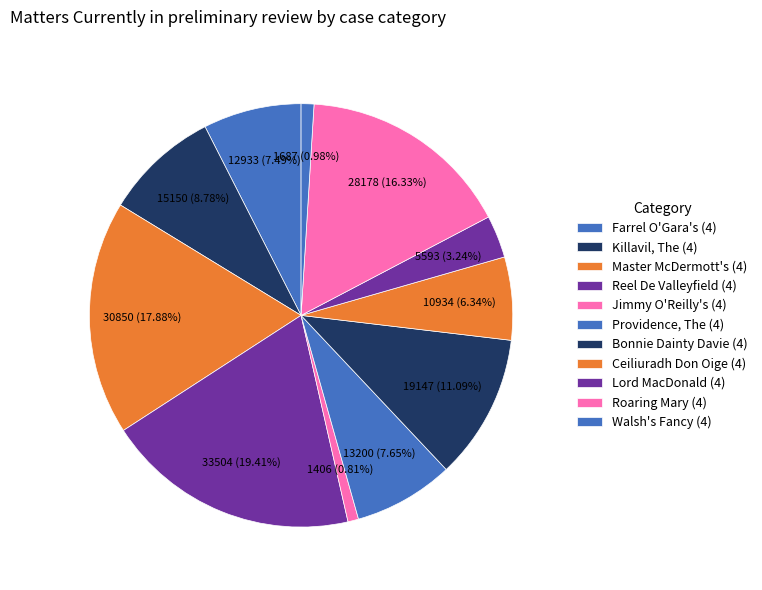

How many segments does this pie chart have?

11